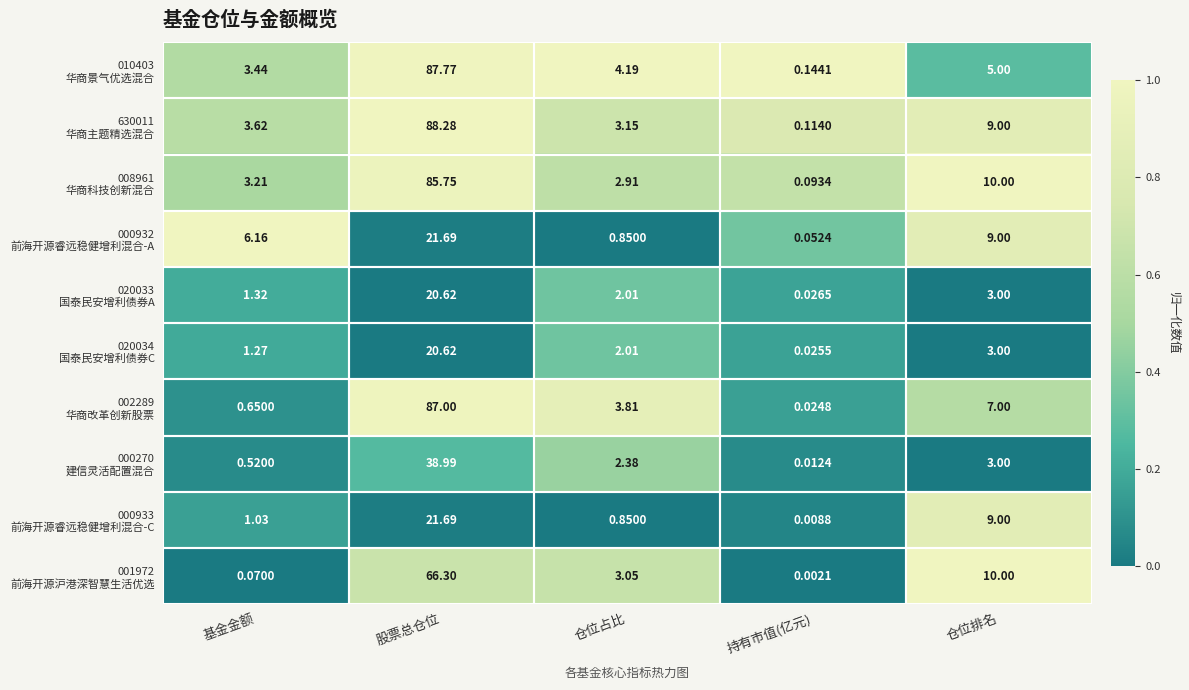

Which category has the lowest value across all series?

持有市值(亿元)